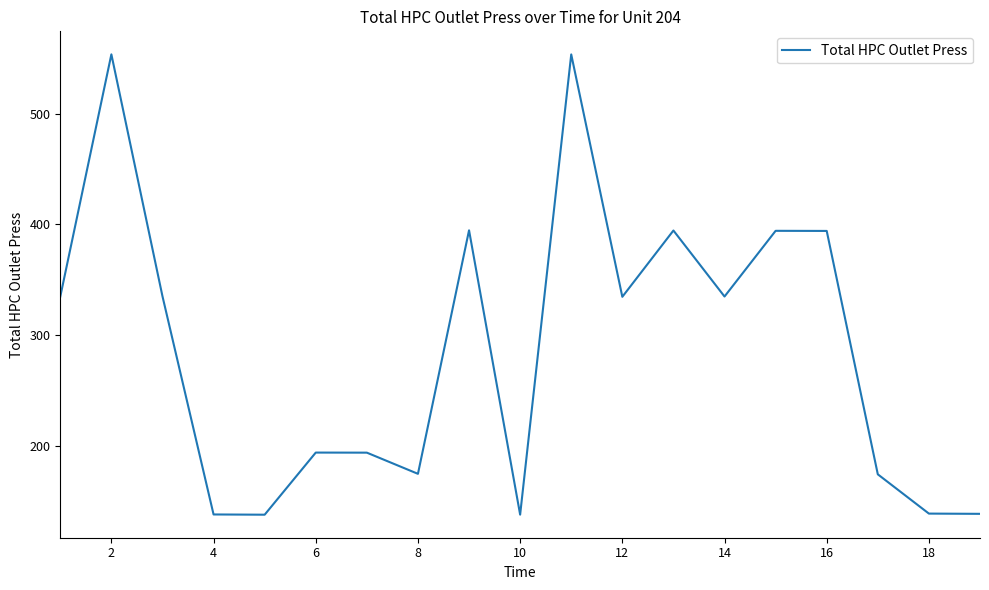

What is the maximum value shown in the chart?

553.4